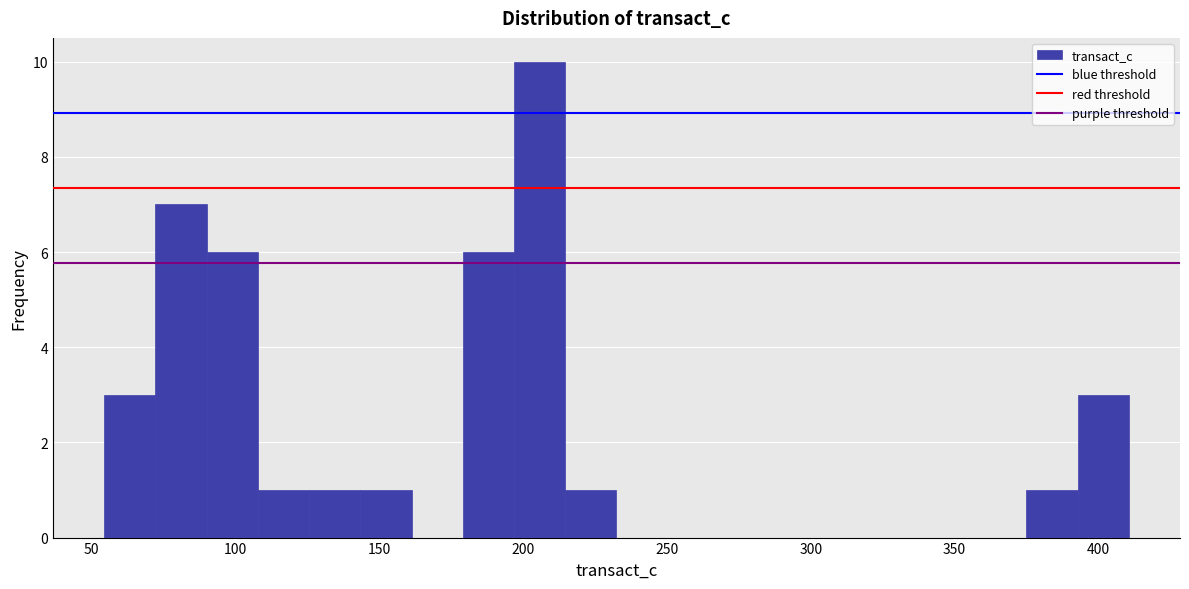

Around what value on the x-axis is the tallest bar? Give the approximate position of its centre, as read against the axis.

205